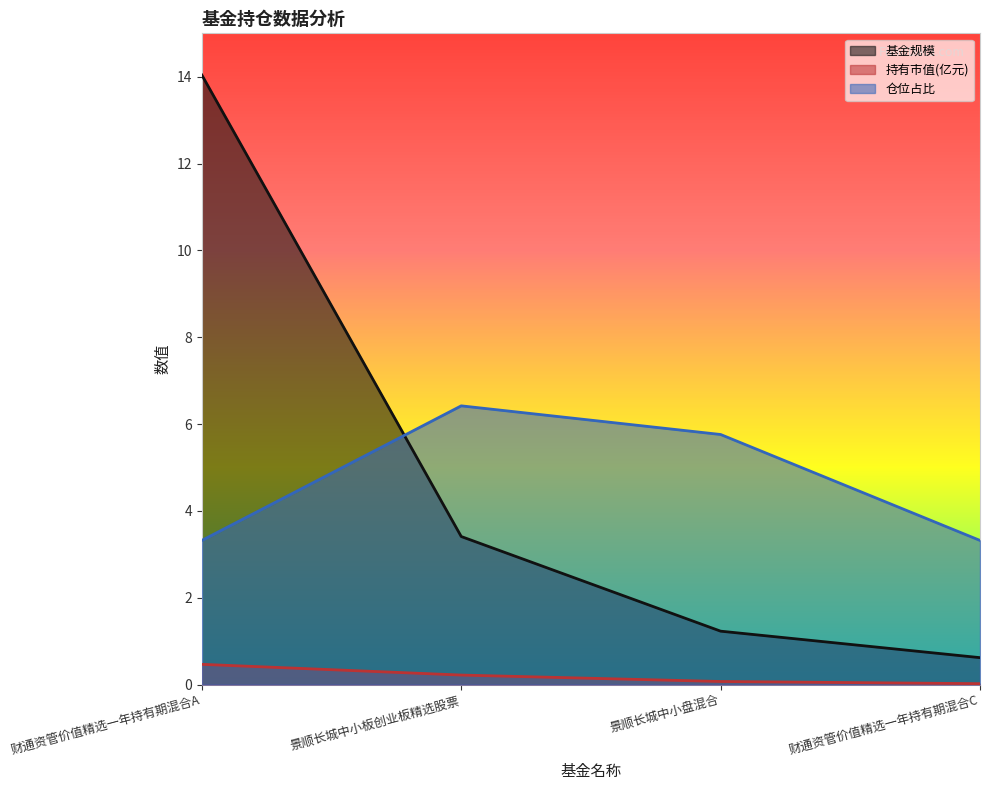

What is the sum of the 基金规模 values at 财通资管价值精选一年持有期混合C and 景顺长城中小盘混合?

1.9